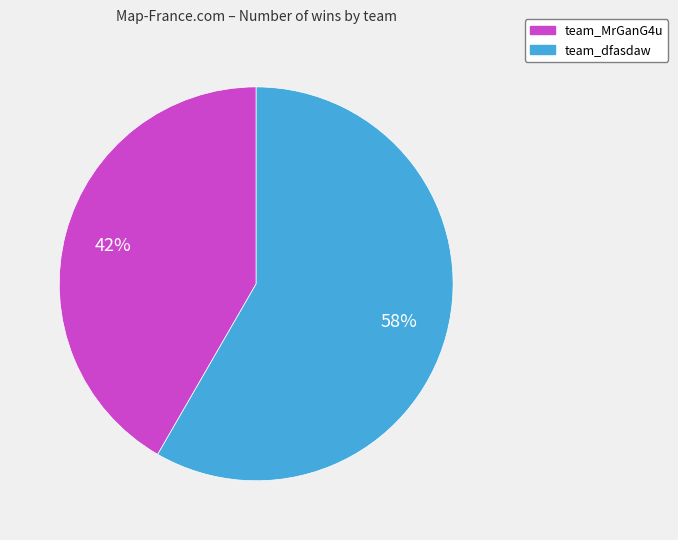

Does team_MrGanG4u account for over 50% of the chart?

No